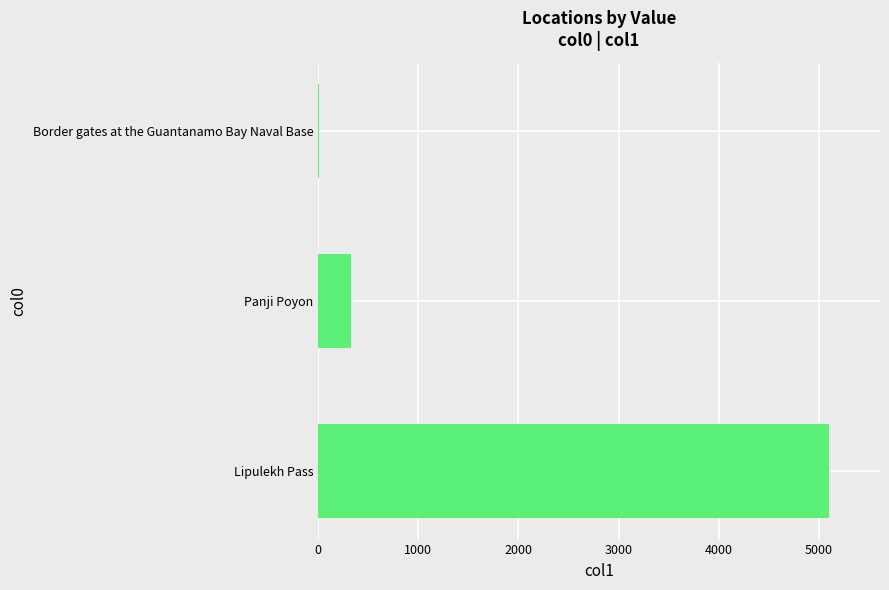

What is the sum of all values?

5436